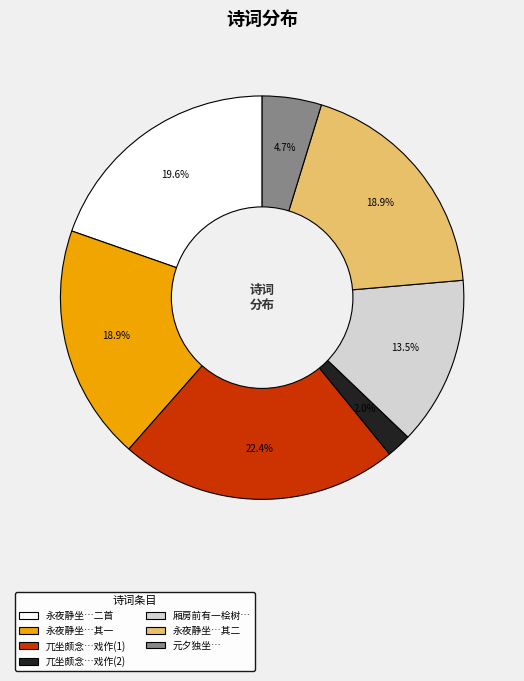

Is there any slice that represents more than half of the pie?

No